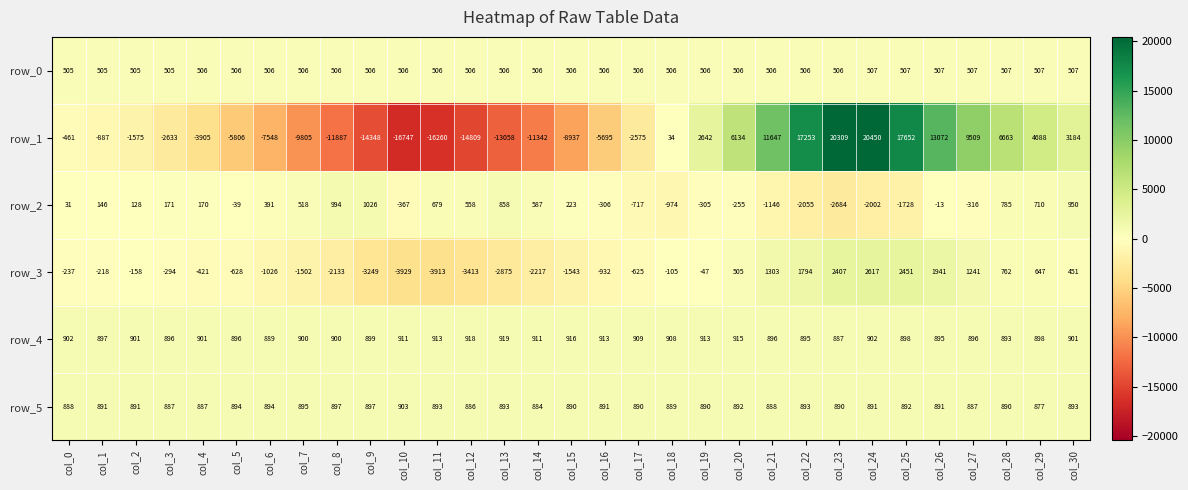

List the labels in order of row_3 value, smallest first.

col_10, col_11, col_12, col_9, col_13, col_14, col_8, col_15, col_7, col_6, col_16, col_5, col_17, col_4, col_3, col_0, col_1, col_2, col_18, col_19, col_30, col_20, col_29, col_28, col_27, col_21, col_22, col_26, col_23, col_25, col_24